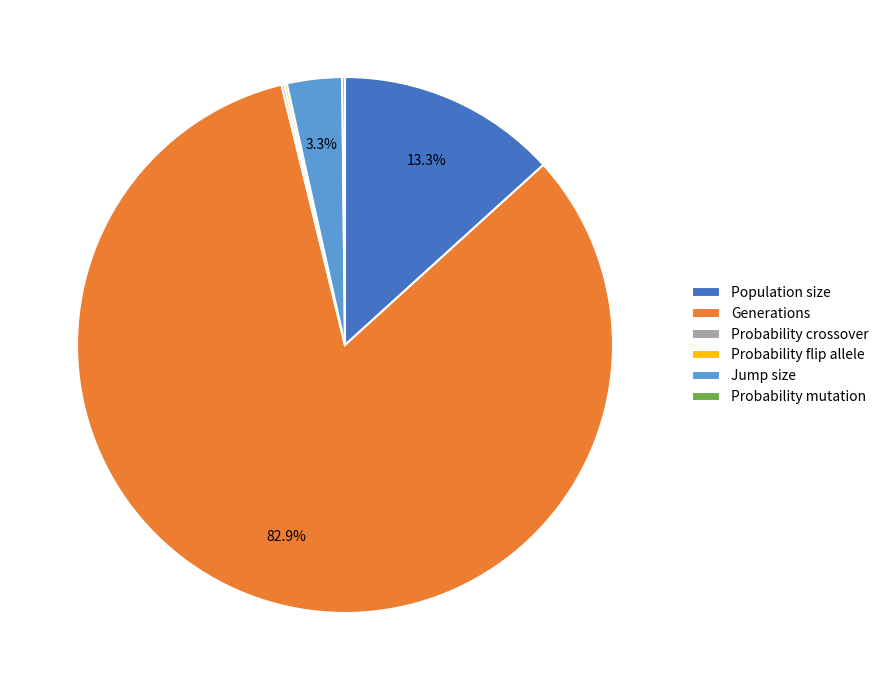

Between Jump size and Generations, which is larger?

Generations